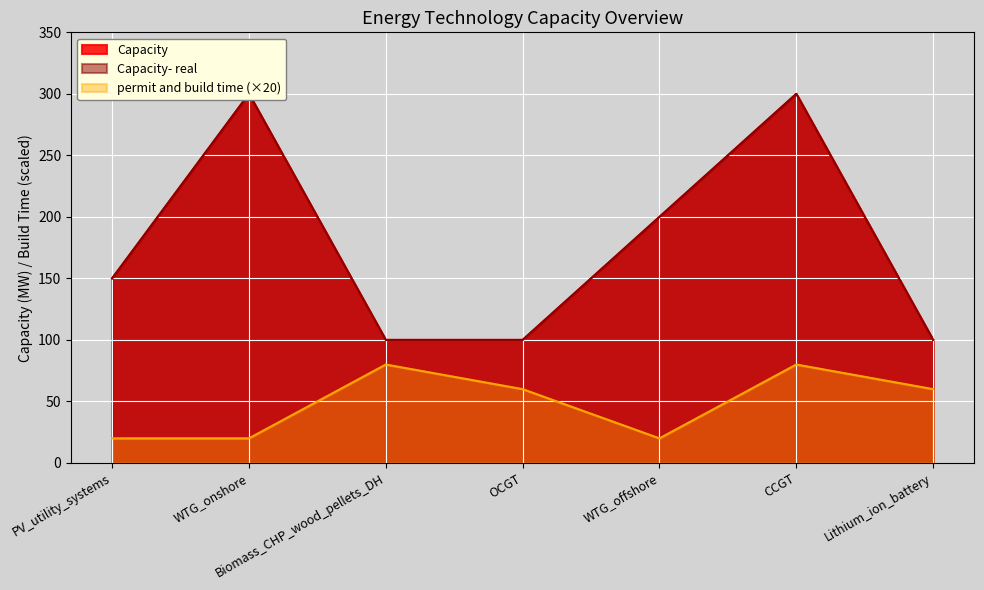

At WTG_onshore, list the series in order from largest to smallest.

Capacity, Capacity- real, permit and build time